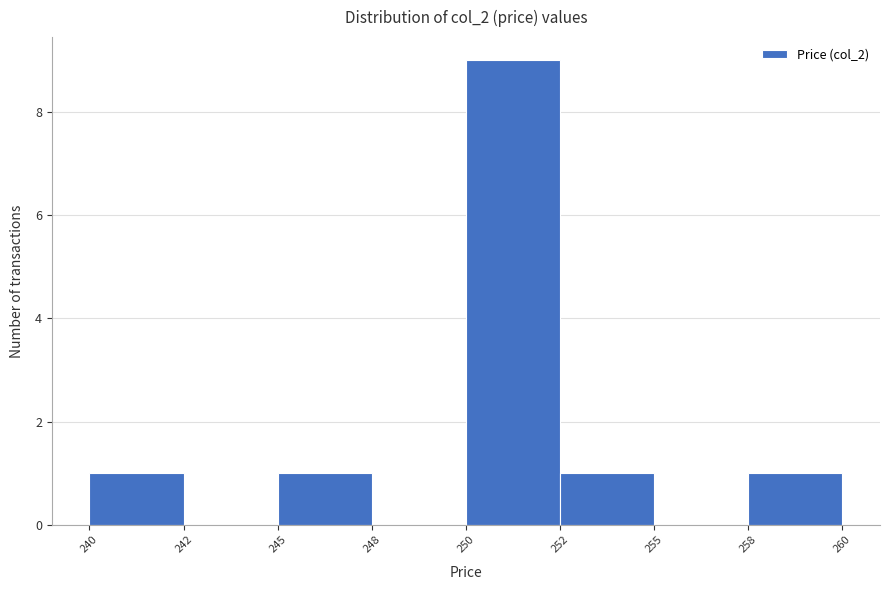

Reading left to right, transcribe all the data shown in this chart.

240=1	242=0	245=1	248=0	250=9	252=1	255=0	258=1